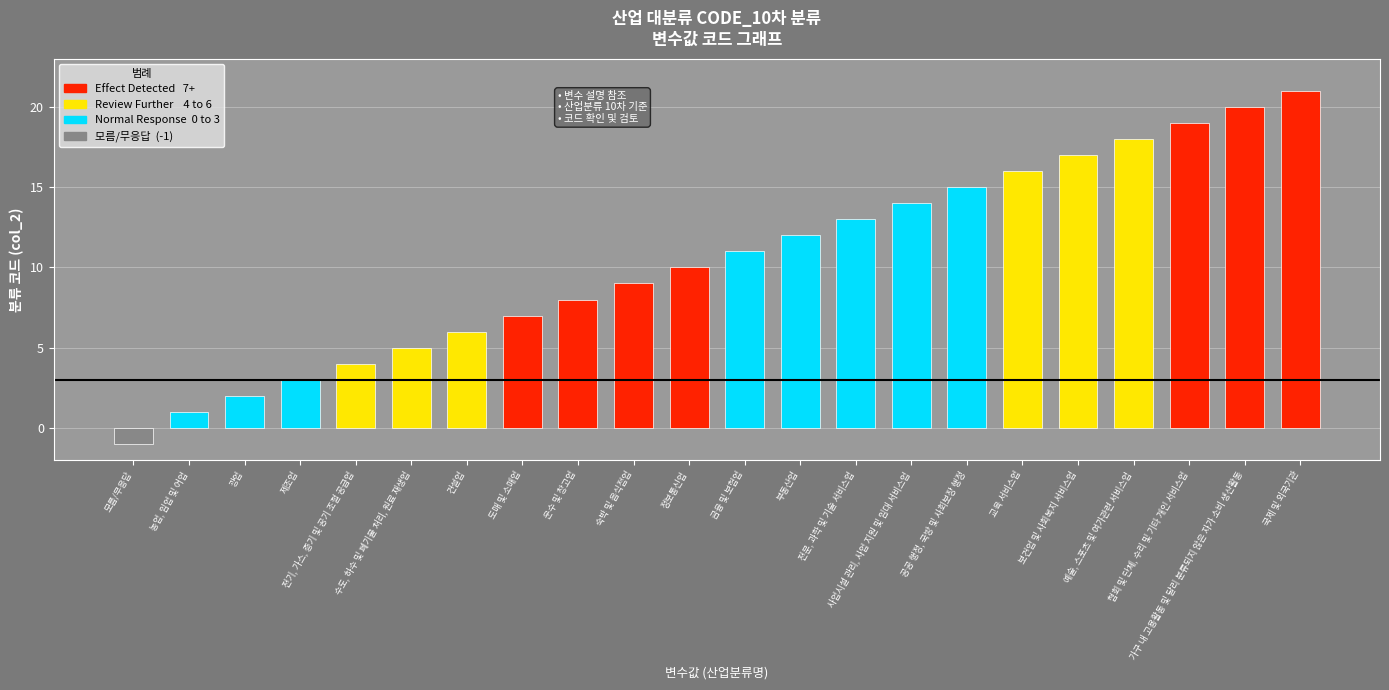

What is the average value?

10